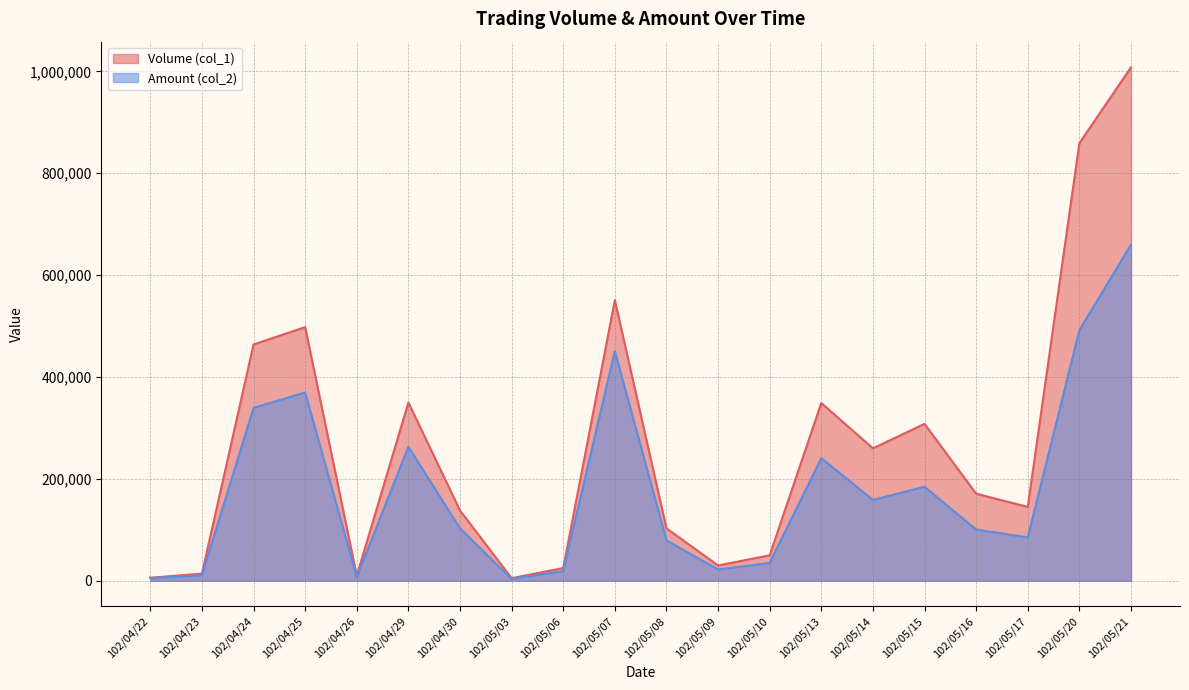

Does the chart display data point markers on the line(s)?

No